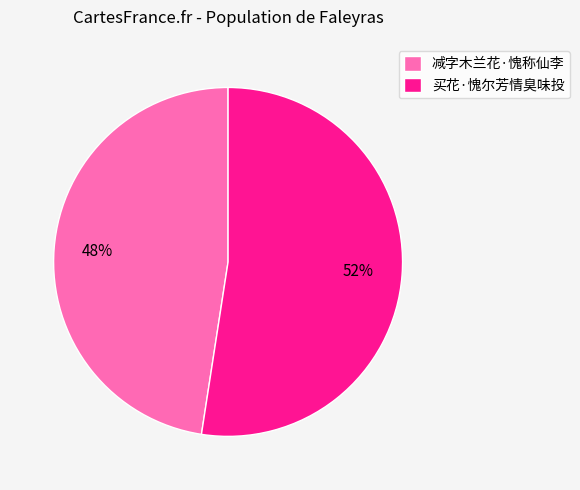

Between 减字木兰花·愧称仙李 and 买花·愧尔芳情臭味投, which is larger?

买花·愧尔芳情臭味投